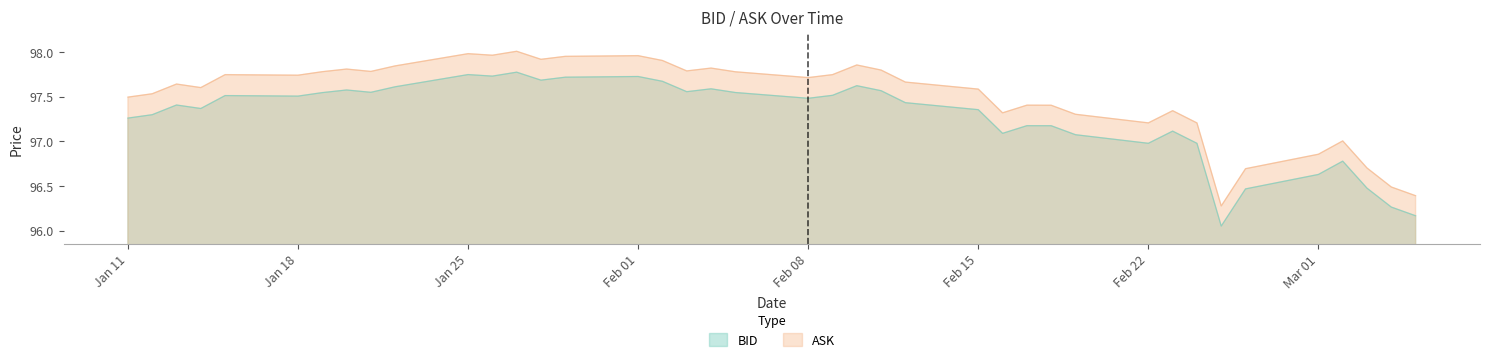

Count the number of categories in the chart.

40